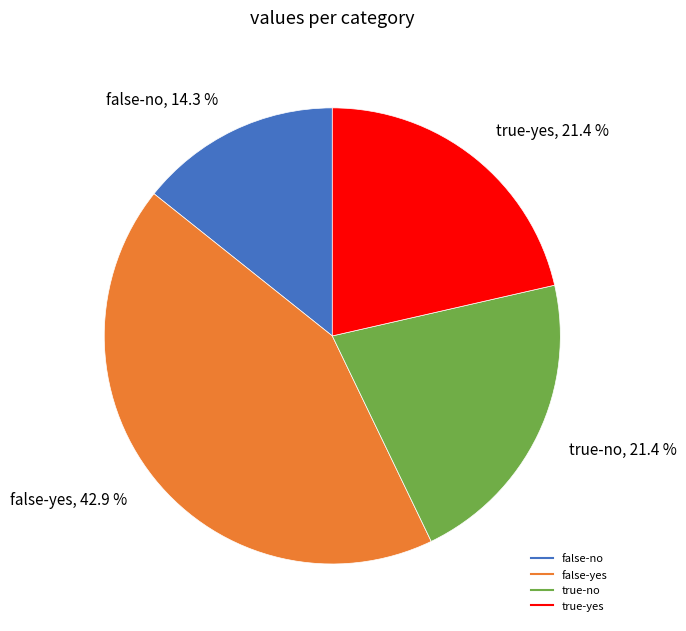

To the nearest percent, what is the average slice percentage?

25%